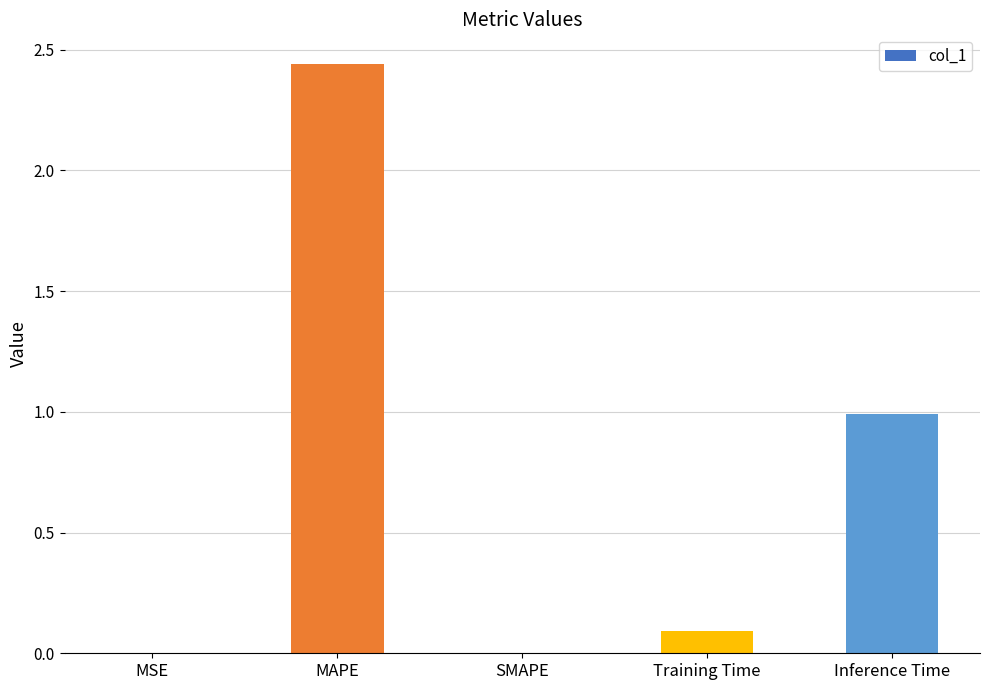

Which label corresponds to the largest value in the chart?

MAPE